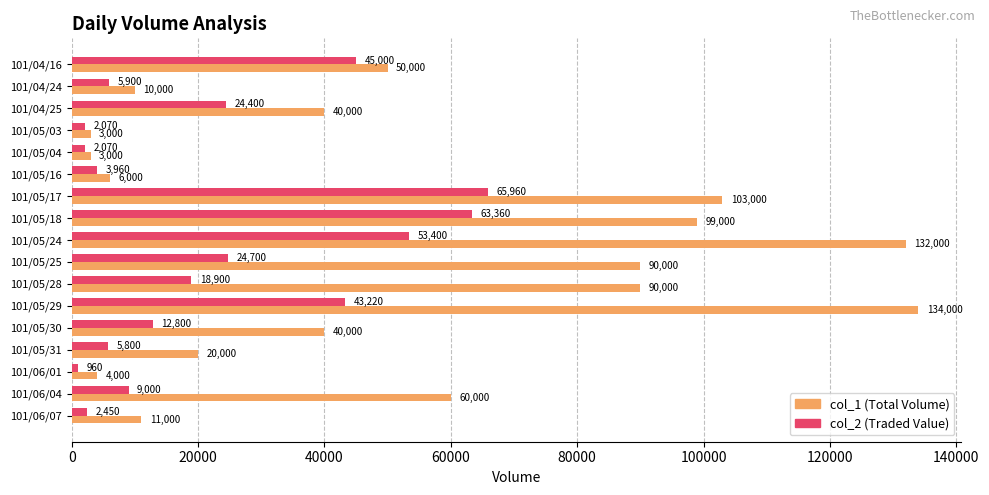

How many data points does each series have?

17